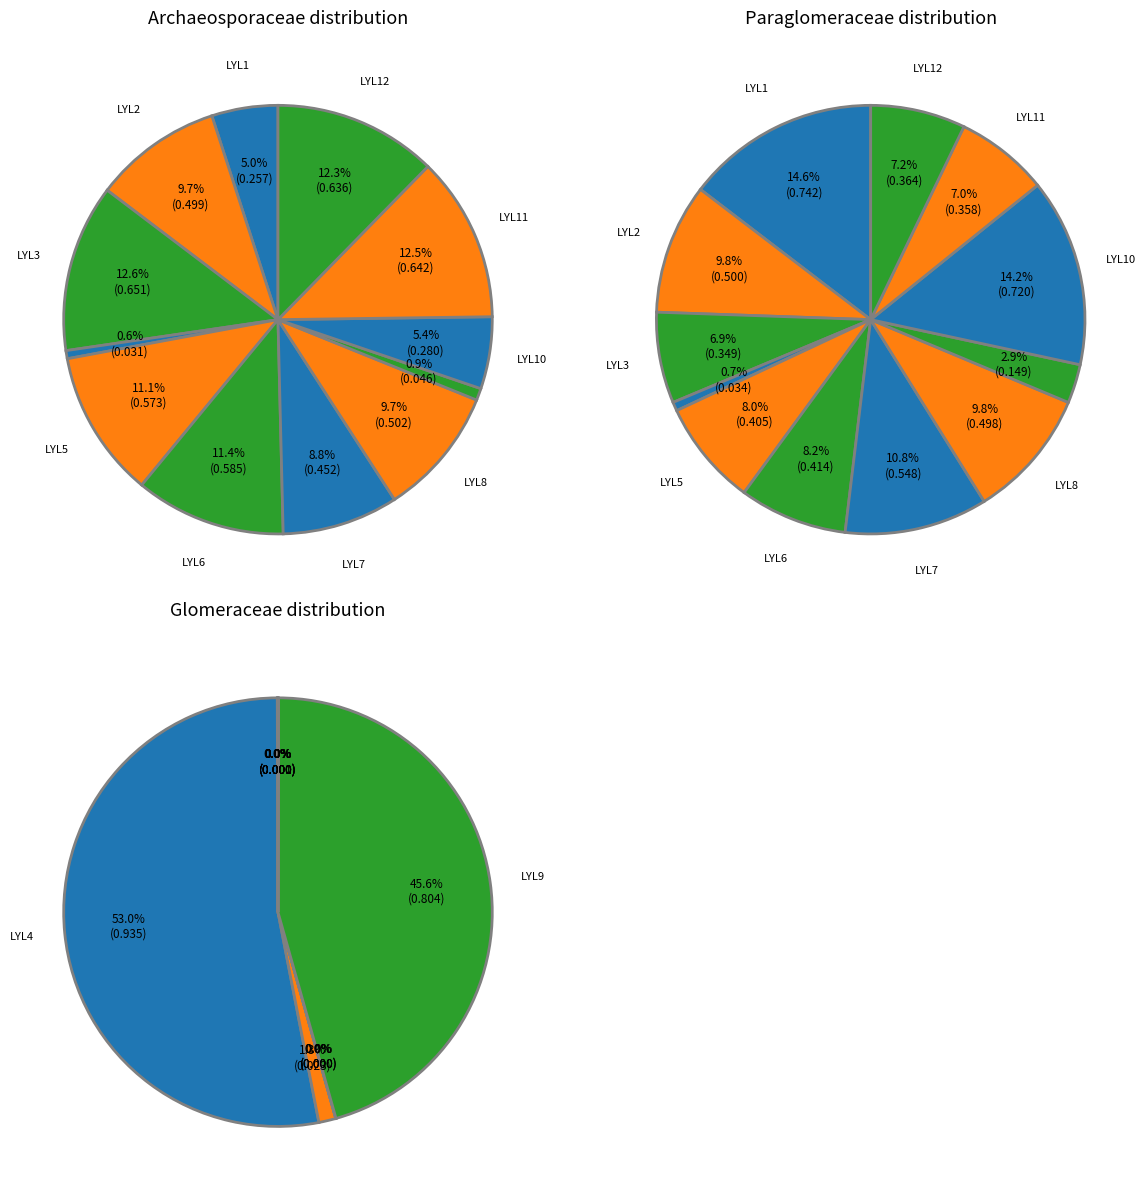

Which has a higher value, LYL10 or LYL9?

LYL10